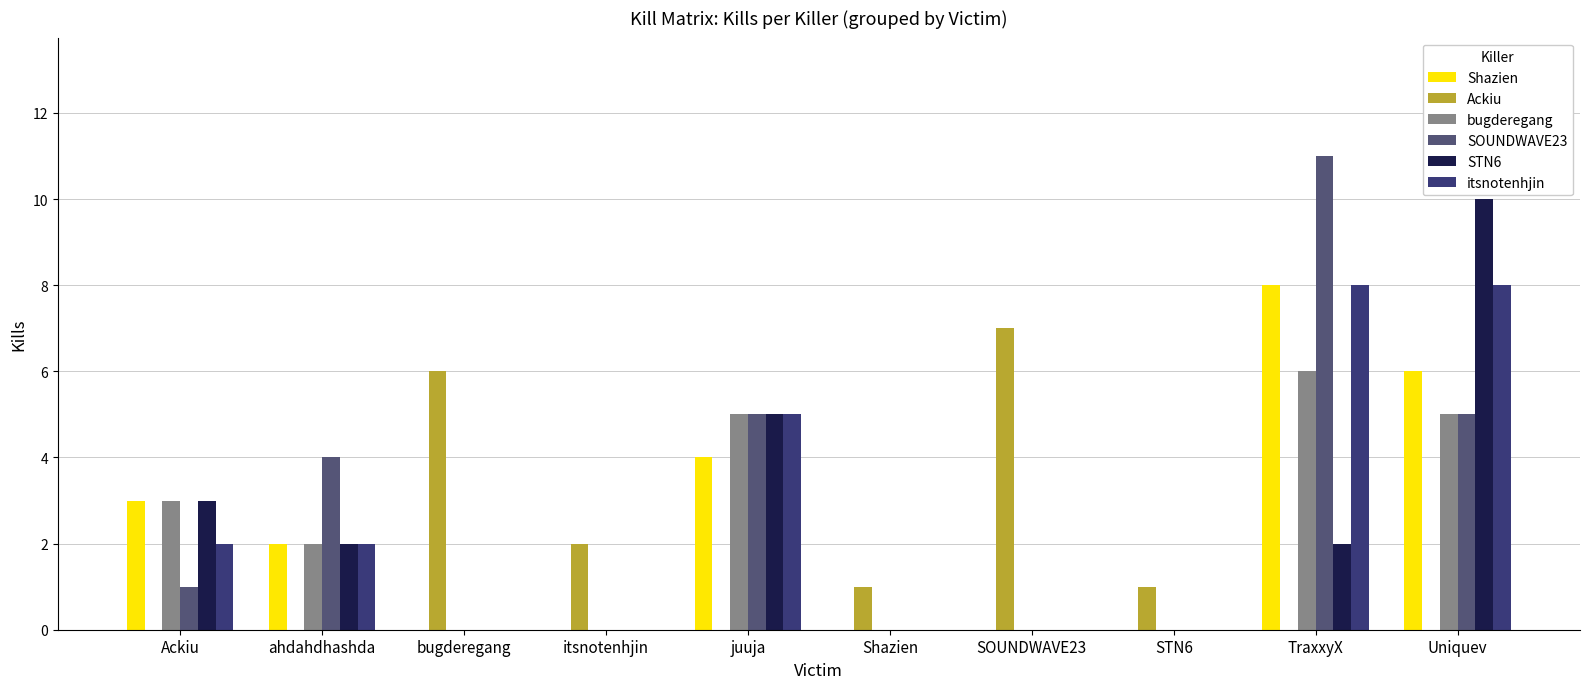

At how many categories does at least one series exceed 3?

6